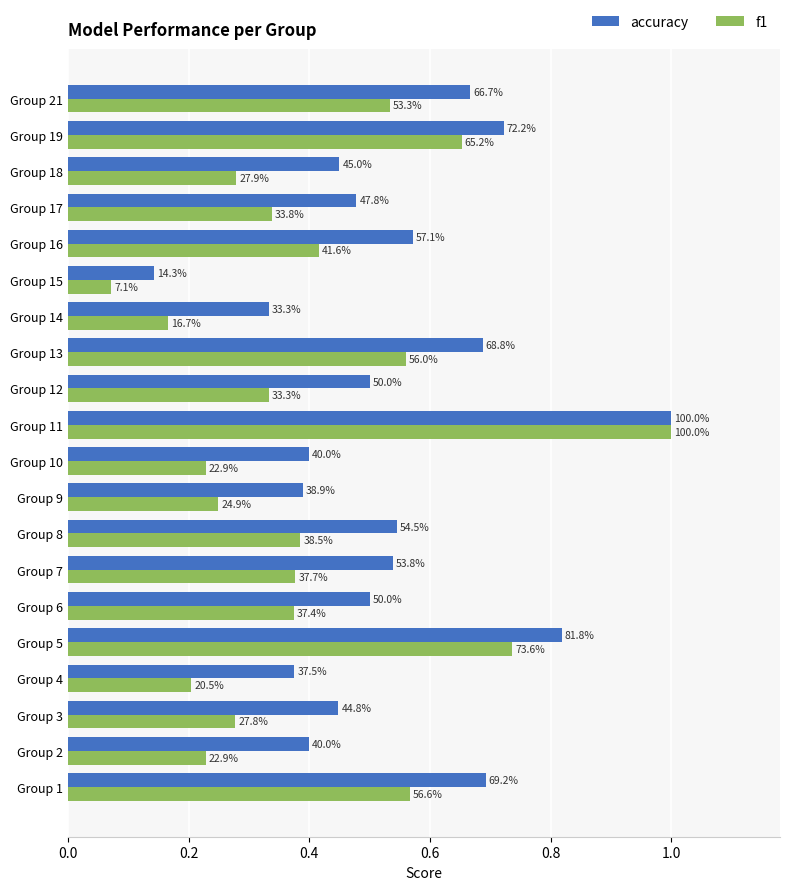

What are all the series names shown in the legend?

accuracy, f1